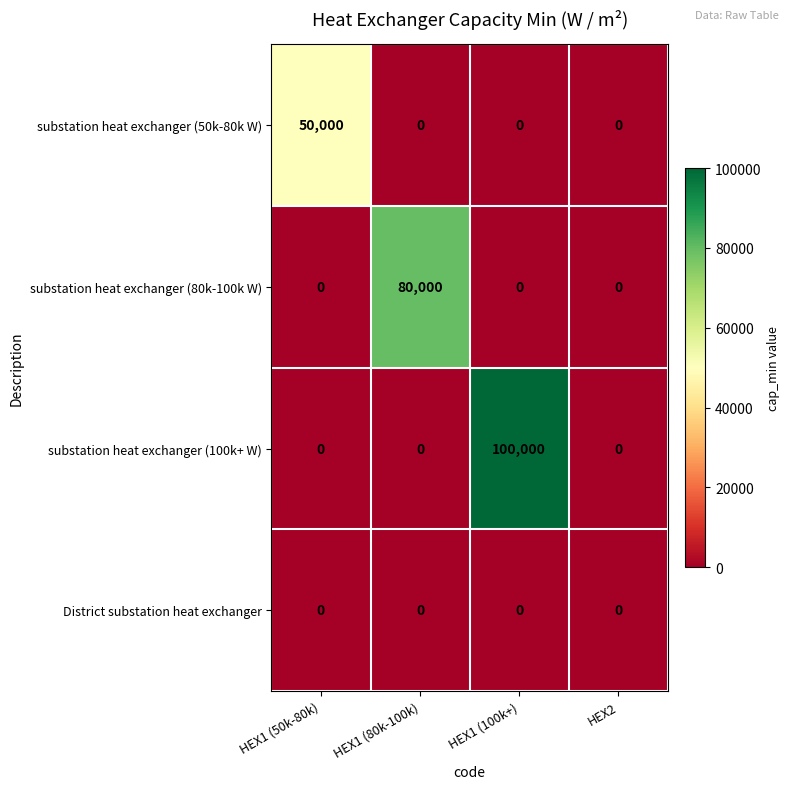

What is the sum of all substation heat exchanger (100k+ W) values?

100000